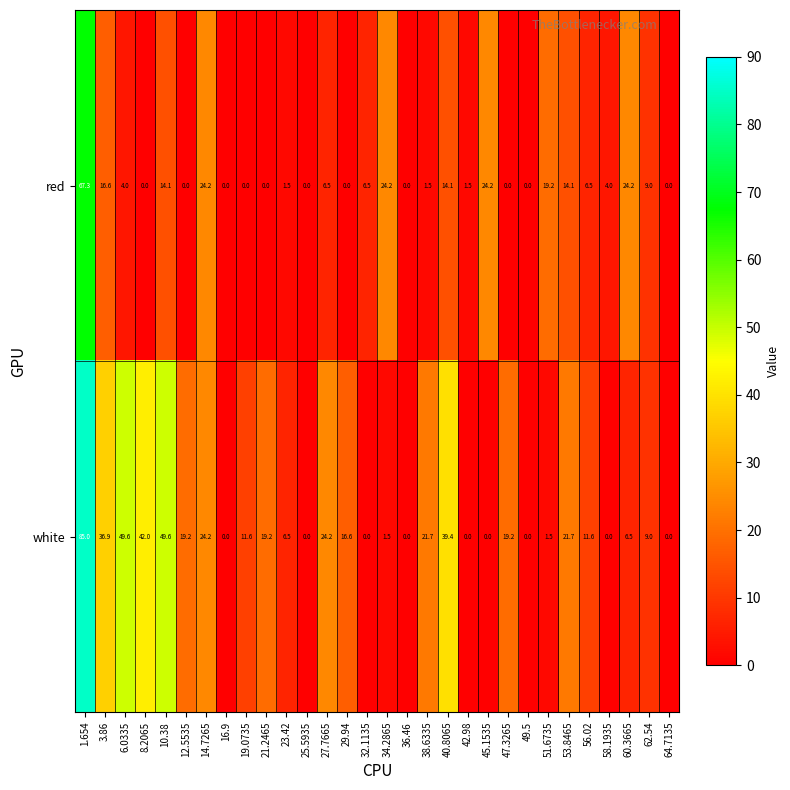

What is the difference between the highest and lowest values at 12.5535?

19.2